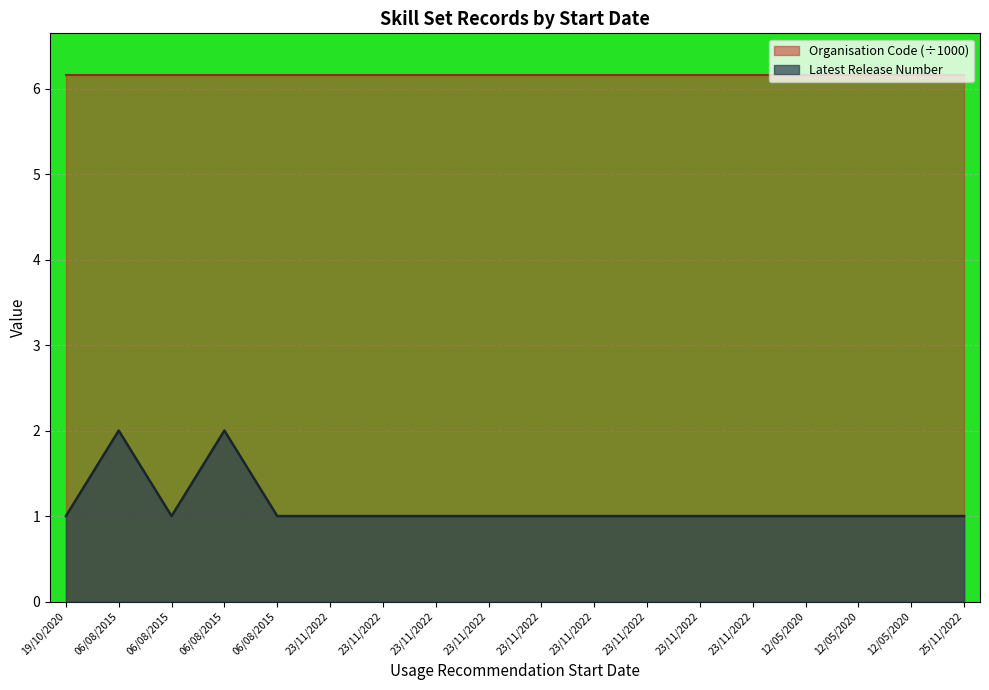

Count the values in the range 1 to 2.

18